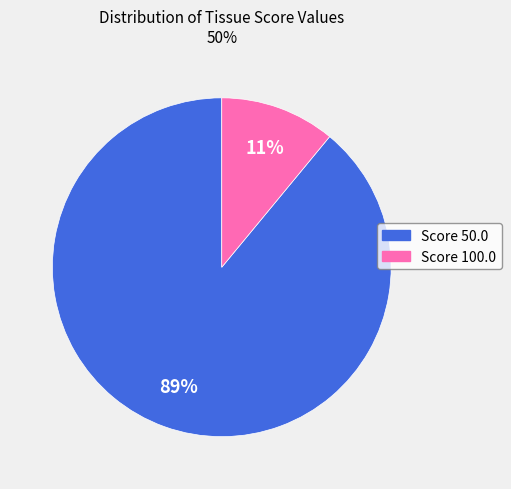

To the nearest percent, what is the average slice percentage?

50%